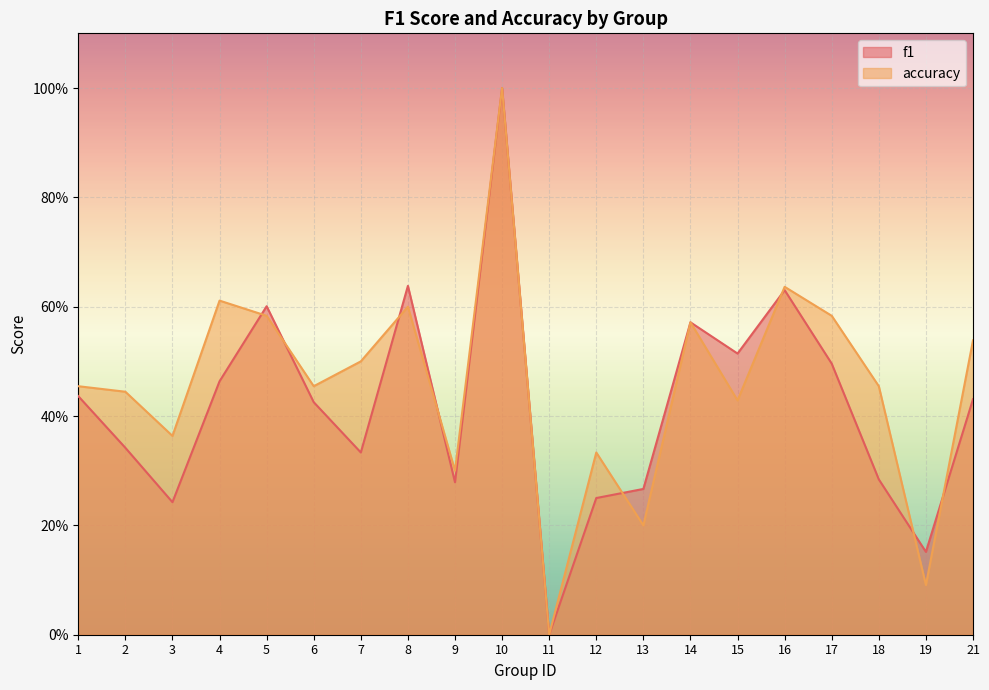

What value does the f1 series have at 5?

0.6